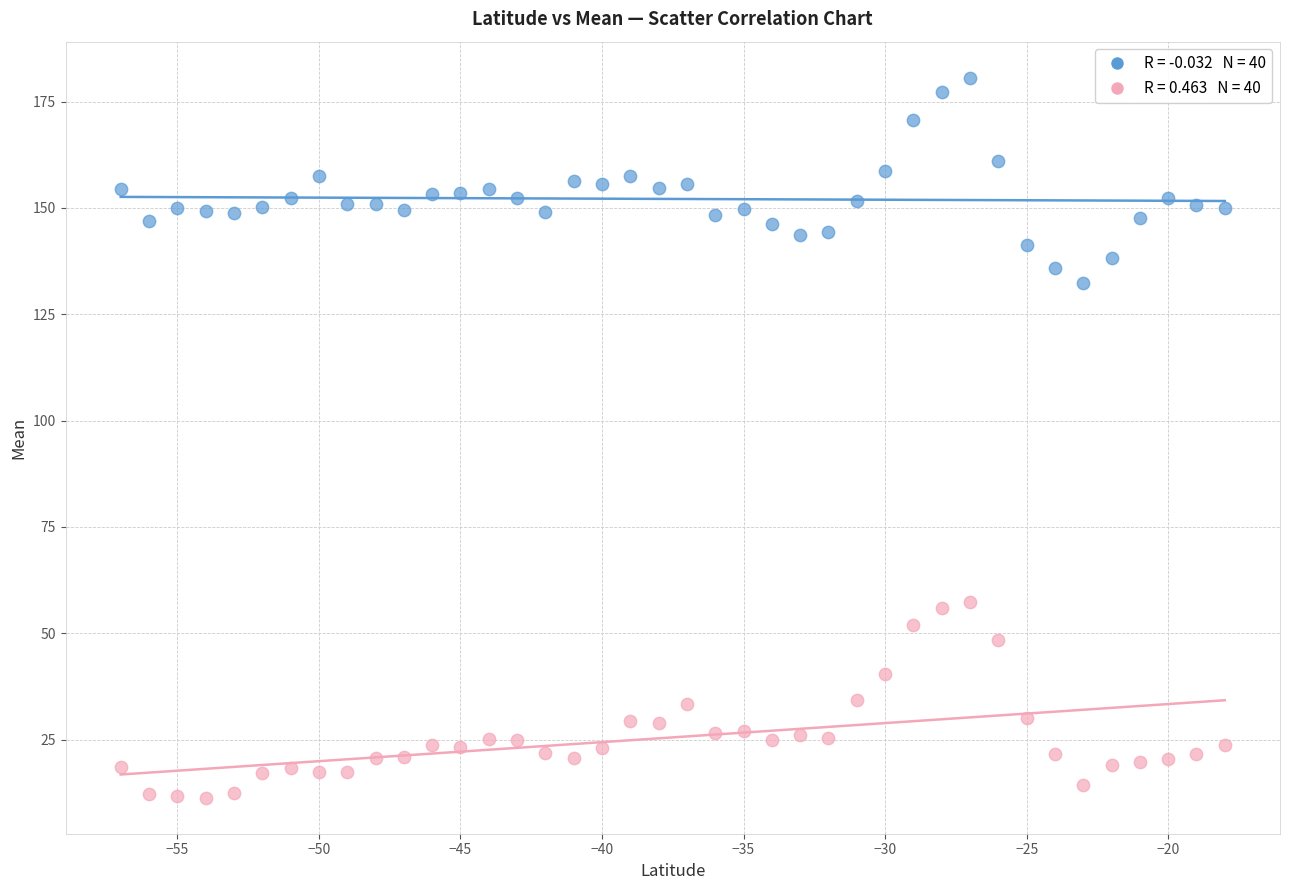

Across all data points, what is the range of Y values (max minus min)?

169.3